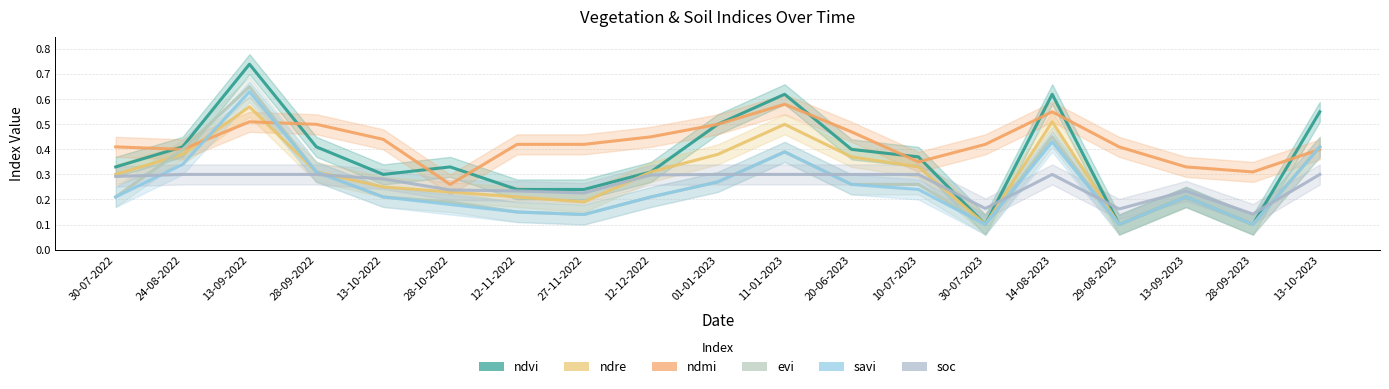

Which series has the largest total across all categories?

ndmi